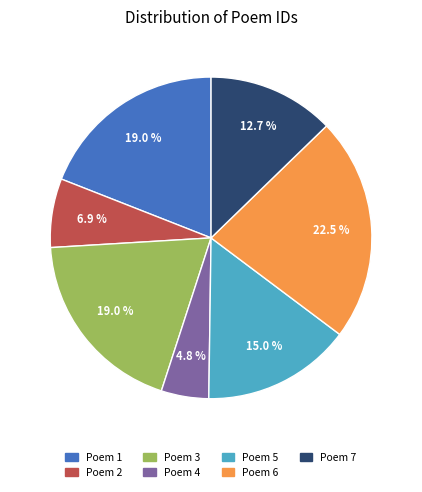

Which slice is the smallest?

Poem 4